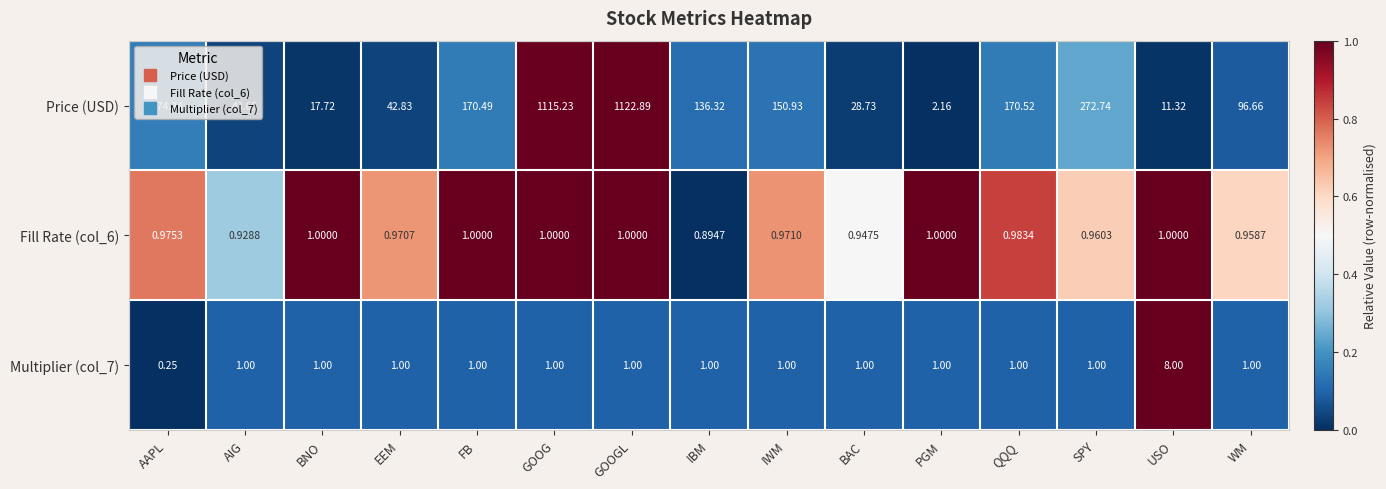

Between EEM and SPY, which series saw the biggest shift?

Price (USD)